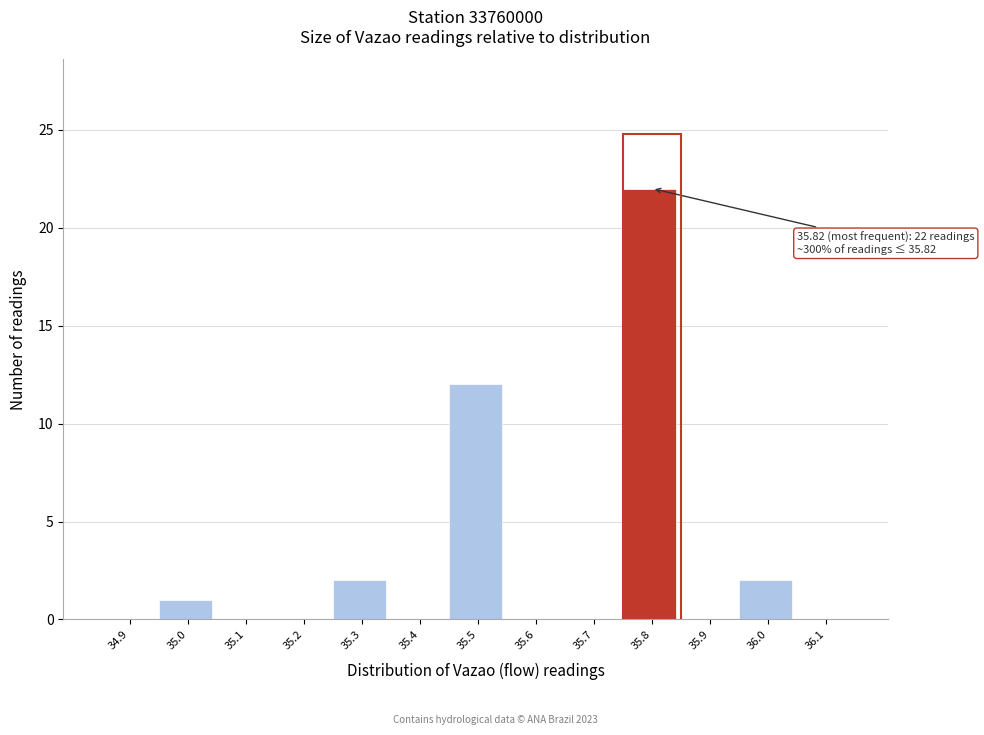

Reading right to left, transcribe all the data shown in this chart.

36.1=0	36.0=2	35.9=0	35.8=22	35.7=0	35.6=0	35.5=12	35.4=0	35.3=2	35.2=0	35.1=0	35.0=1	34.9=0